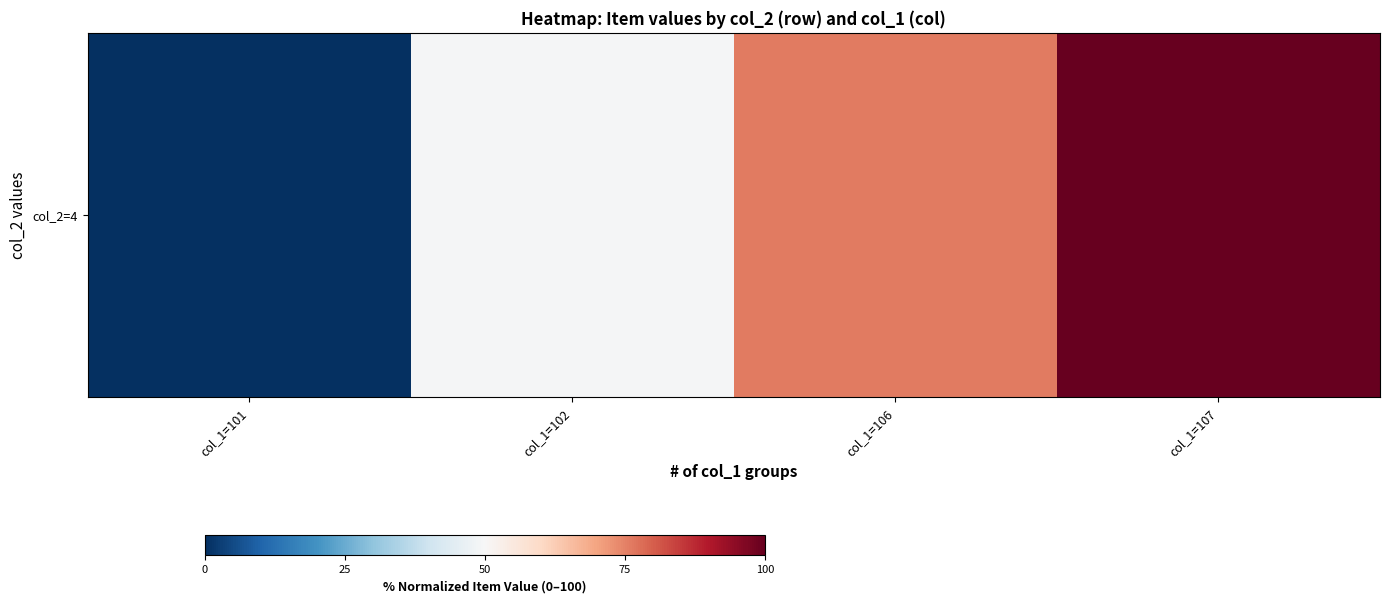

Reading right to left, transcribe all the data shown in this chart.

100.0	75.8	49.6	0.0